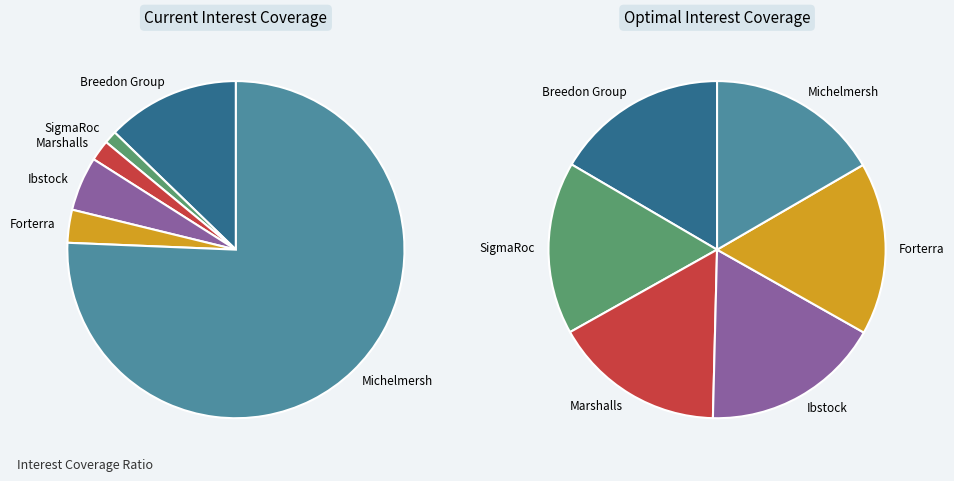

True or false: Breedon Group plc (LSE:BREE) accounts for 17% of the total.

True